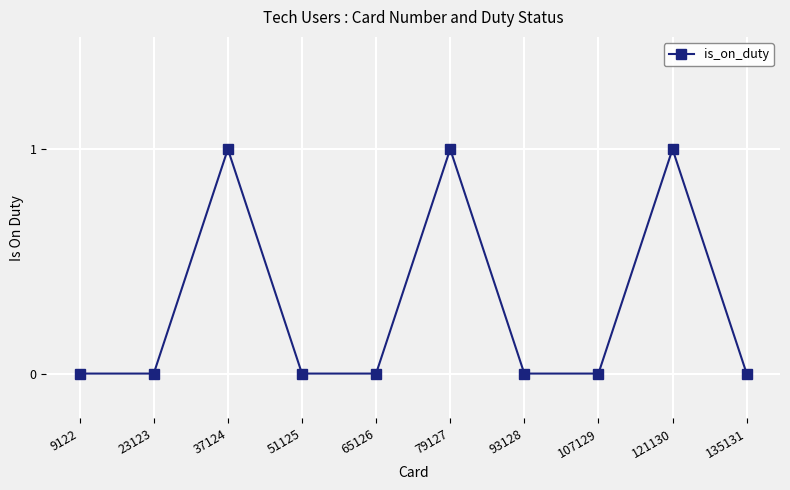

True or false: the data has more than 1 interior local peaks.

True